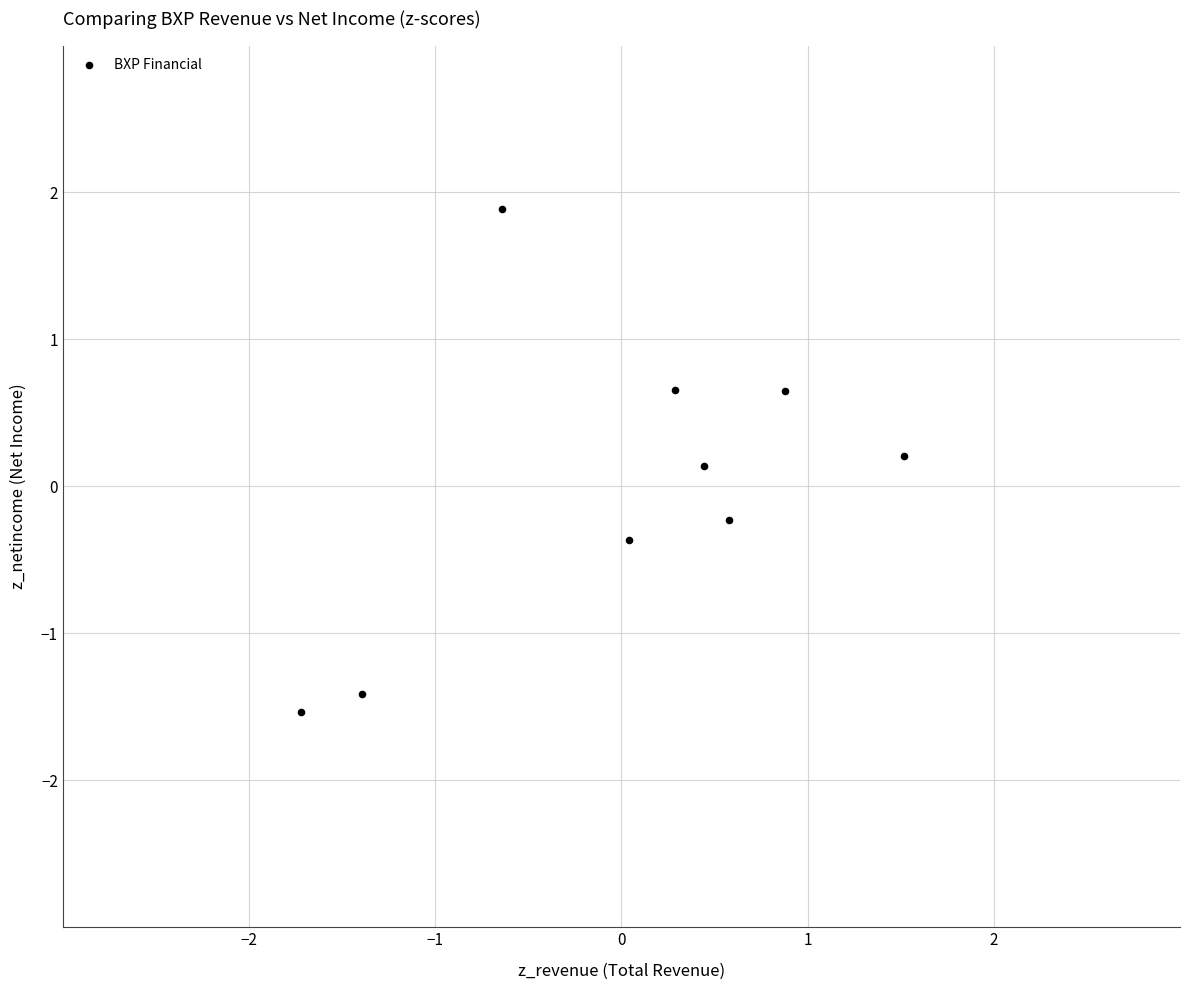

List the coordinates of all points as (X, Y) pairs, reading left to right.

(-1.7, -1.5)  (-1.4, -1.4)  (-0.6, 1.9)  (0.0, -0.4)  (0.3, 0.7)  (0.4, 0.1)  (0.6, -0.2)  (0.9, 0.7)  (1.5, 0.2)